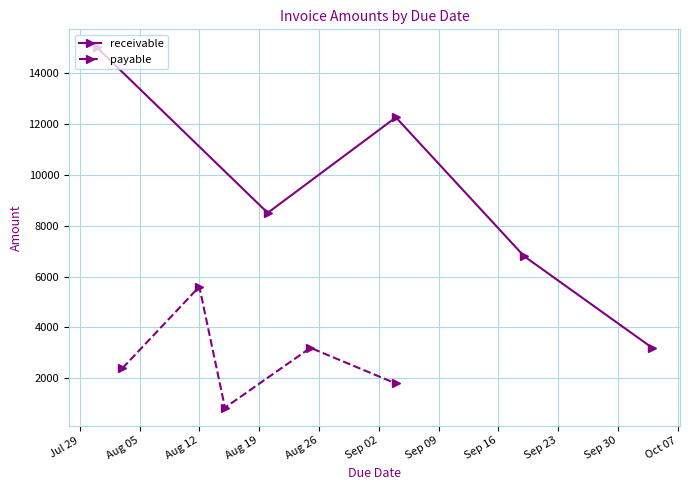

Which series has the widest spread of values?

receivable